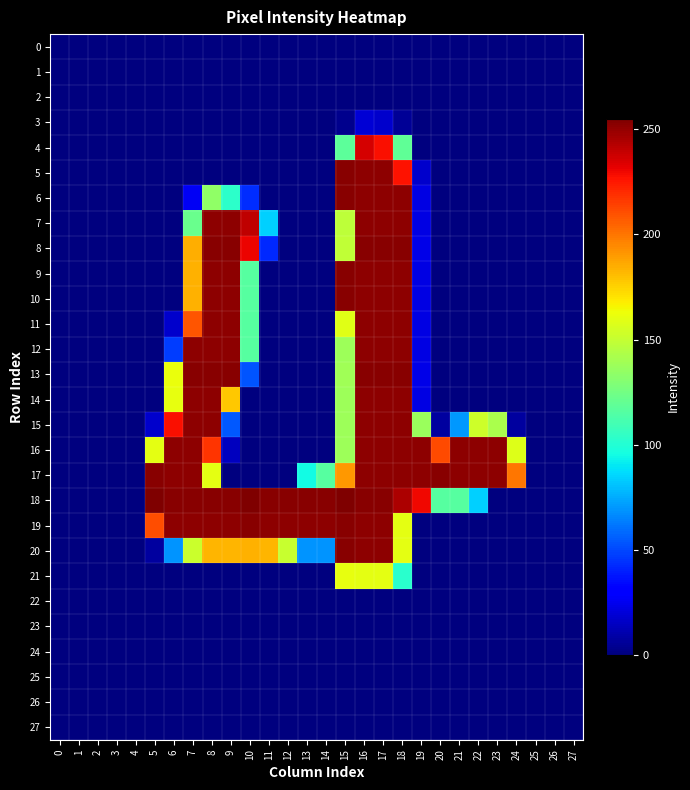

Which has a higher value, 5 or 1?

5